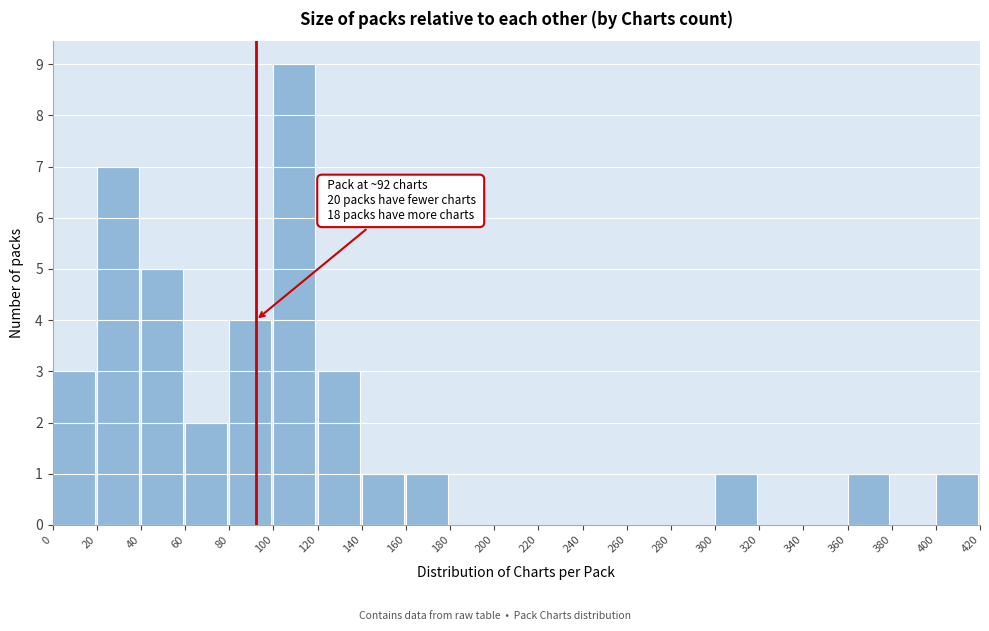

Which range on the x-axis has the tallest bar?

100 to 120